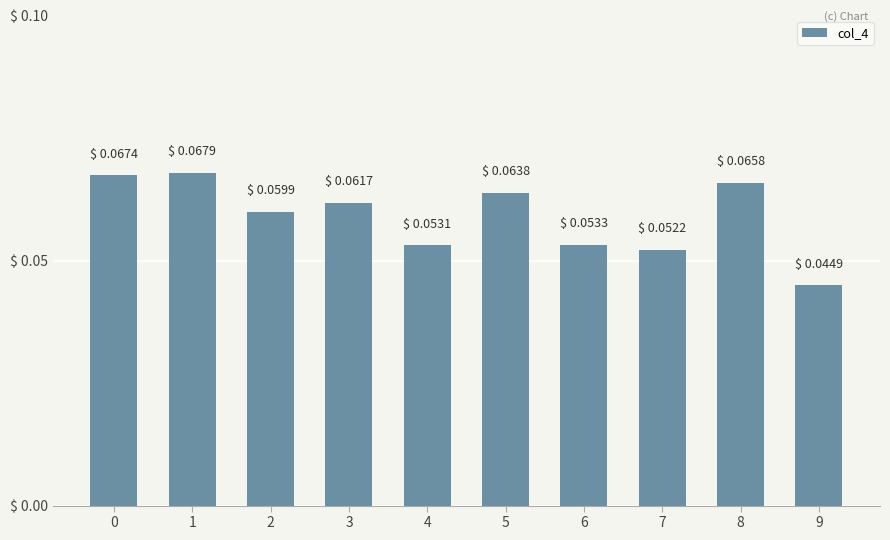

At which category does the chart reach its minimum across all series?

9